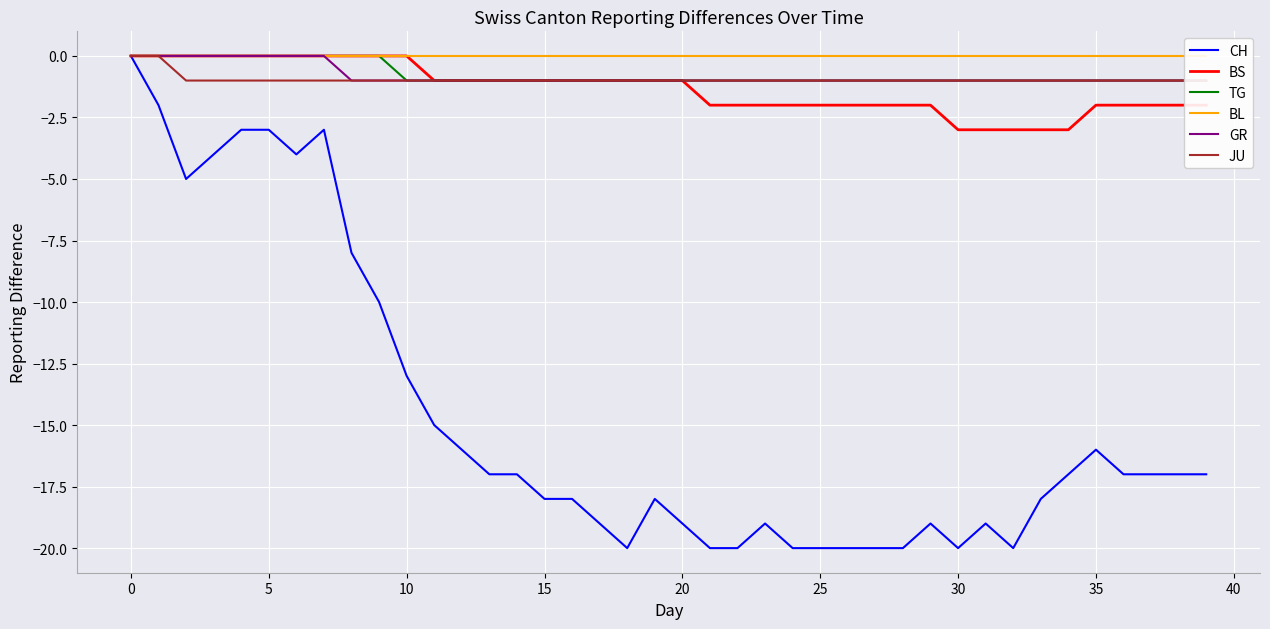

What is the lowest value of the CH series?

-20